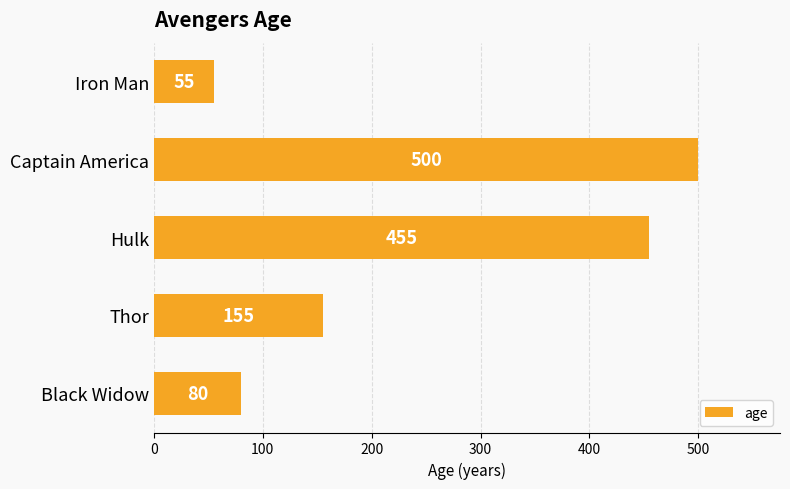

The chart shows a value of 155 at Thor. True or false?

True